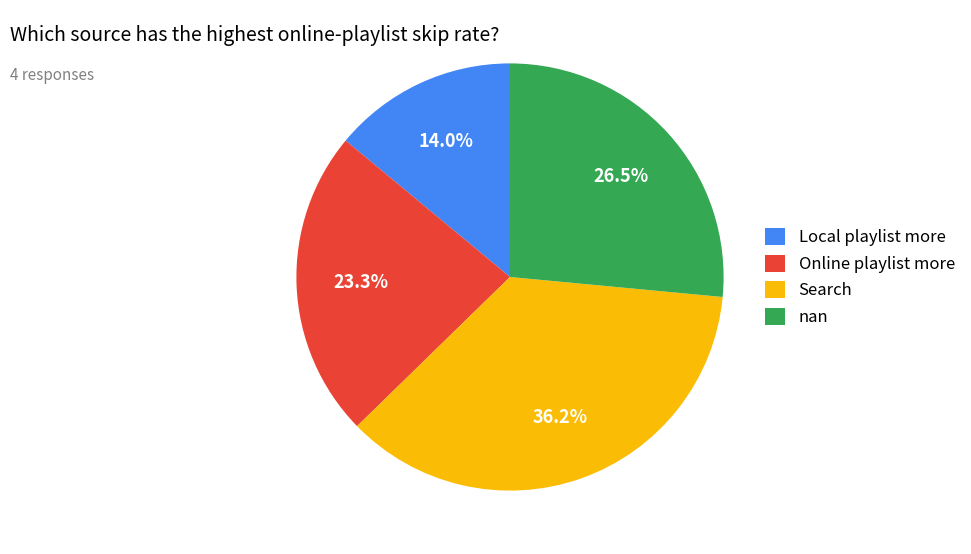

To the nearest percent, what is the combined percentage of Search and Online playlist more?

60%